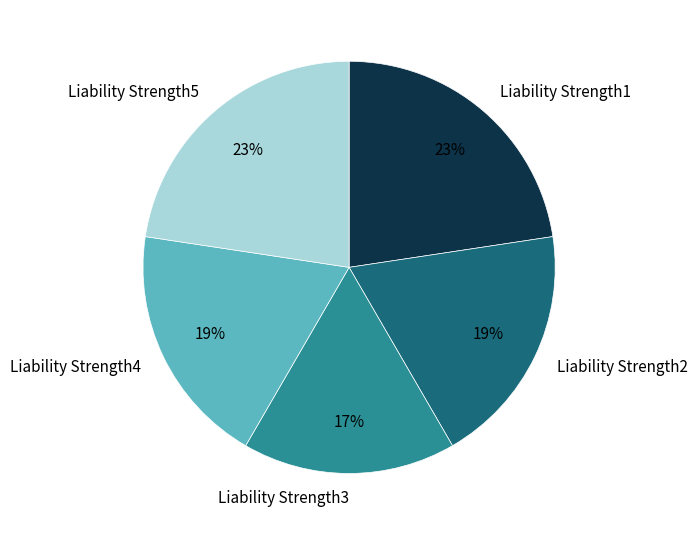

Which category has the smallest portion of the pie?

Liability Strength3